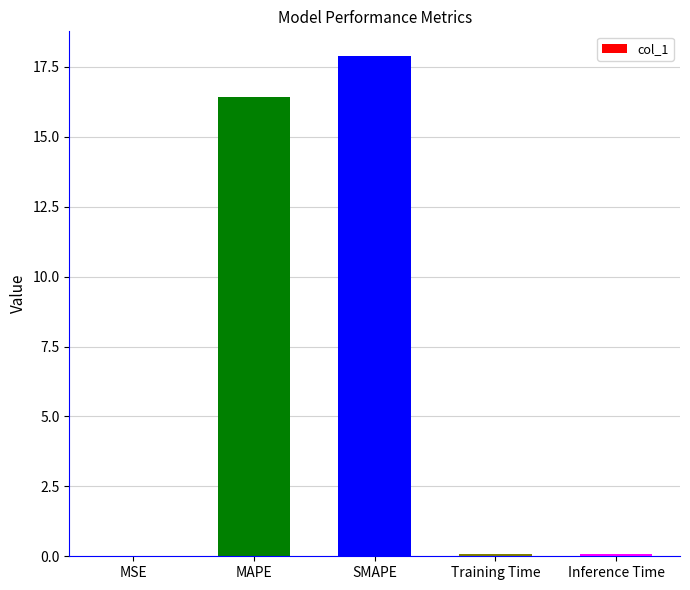

Are the bars grouped side by side (vs. stacked)?

No